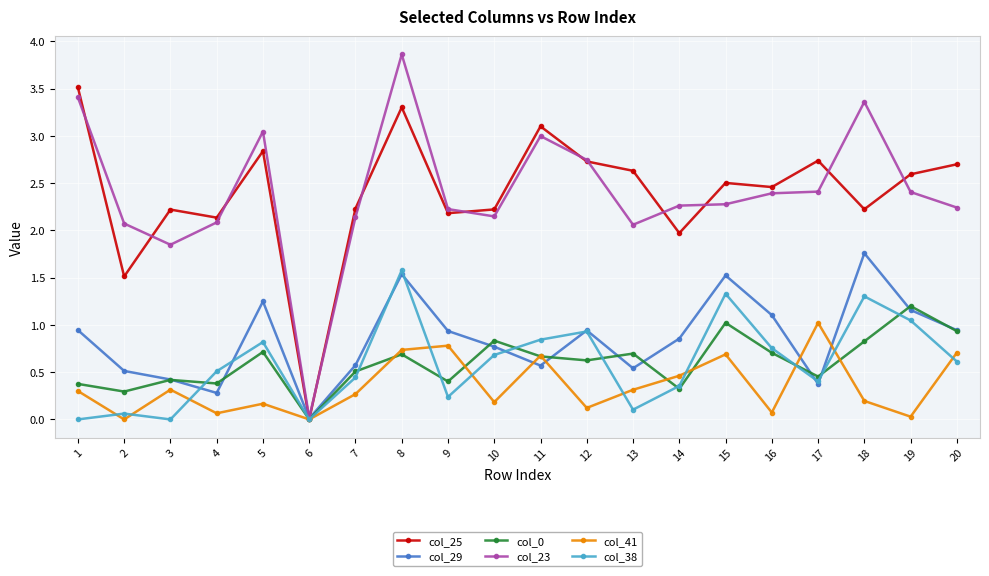

How many positive values does the col_0 series have?

19